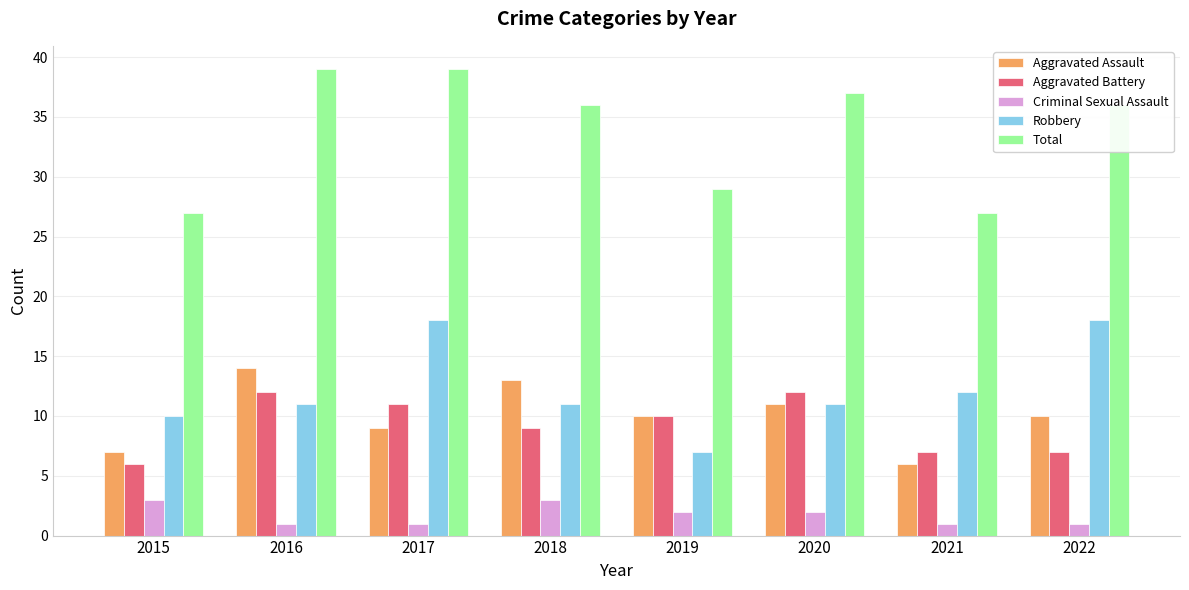

Rank the series at 2022 from highest to lowest value.

Total, Robbery, Aggravated Assault, Aggravated Battery, Criminal Sexual Assault